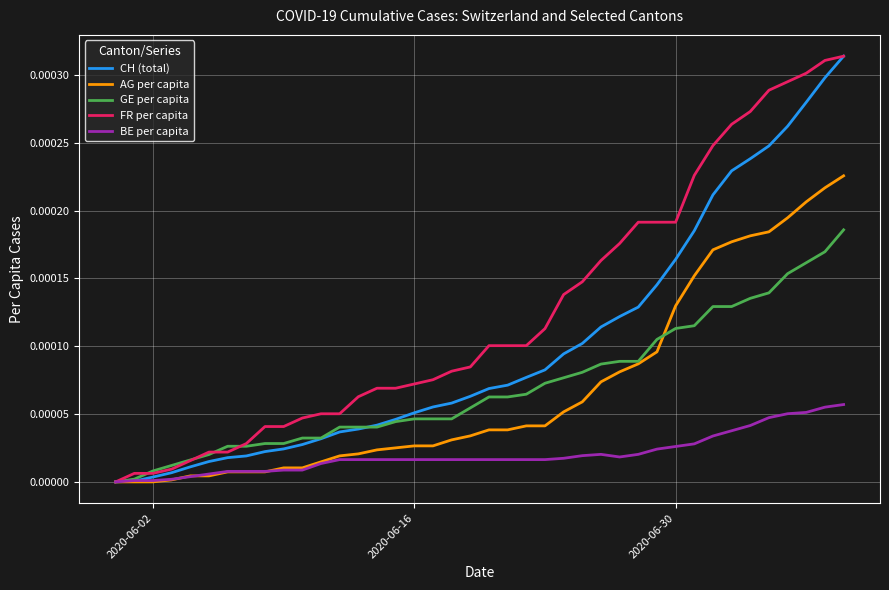

Is this an area chart (filled region under the line)?

No